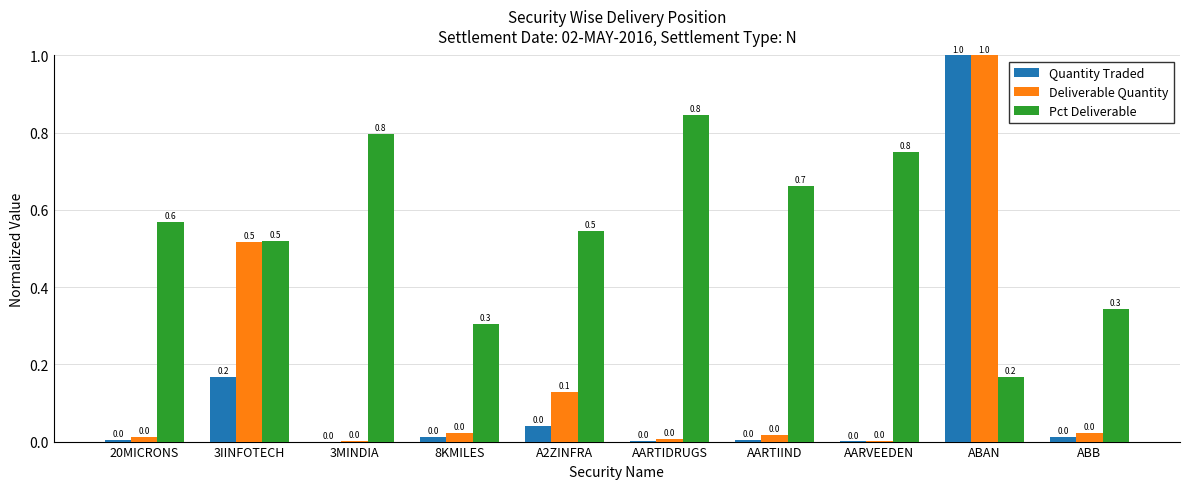

Which label corresponds to the largest value in the chart?

ABAN